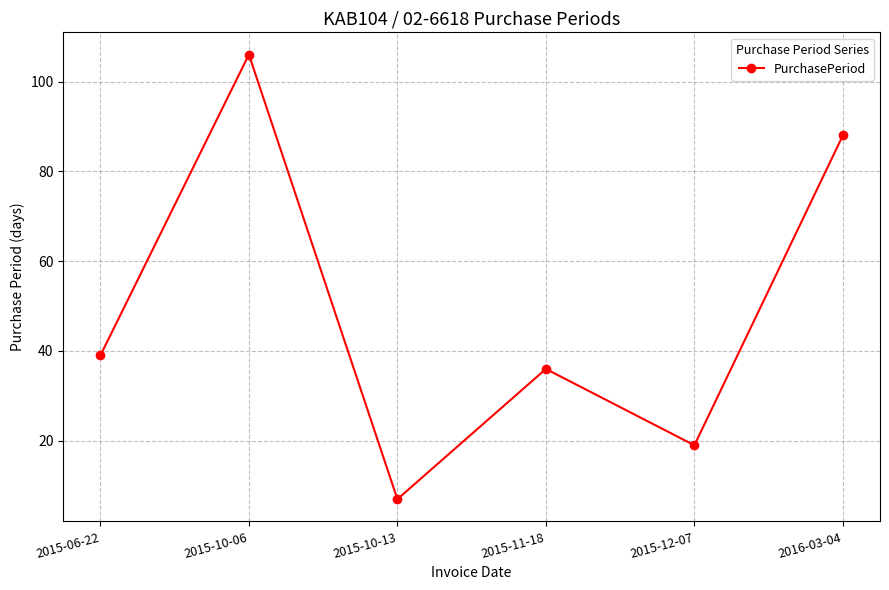

What is the value of the 1st point from the left?

39